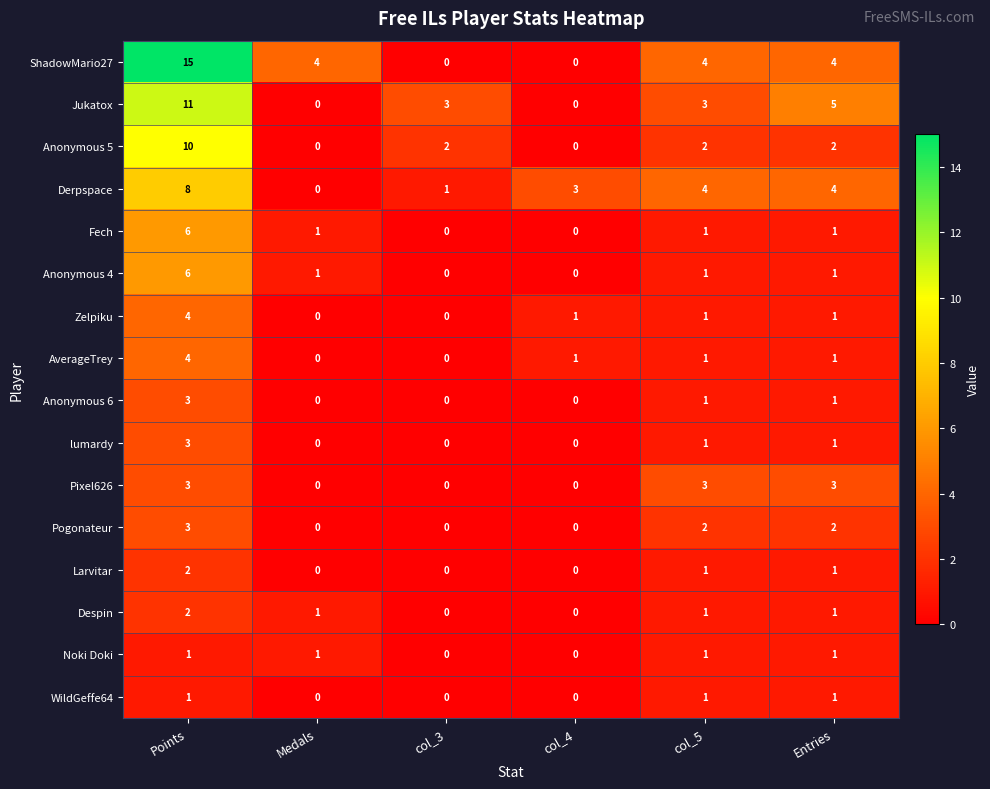

Between Points and col_3, which series saw the biggest shift?

ShadowMario27